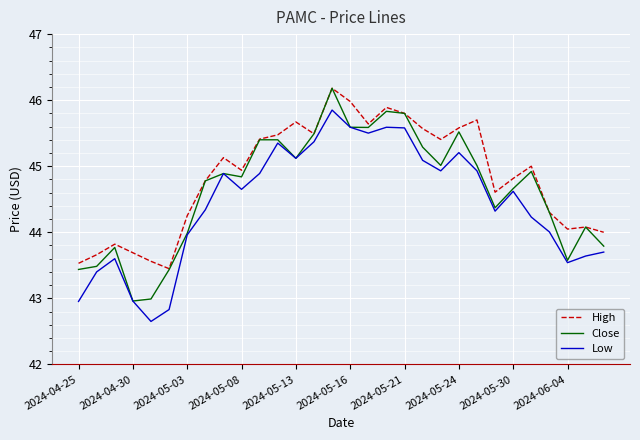

True or false: Low and High cross at least once.

False